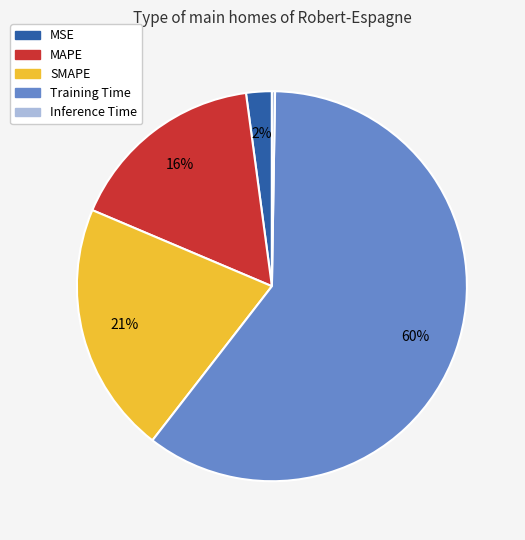

To the nearest percent, what is the combined percentage of MAPE and Training Time?

77%